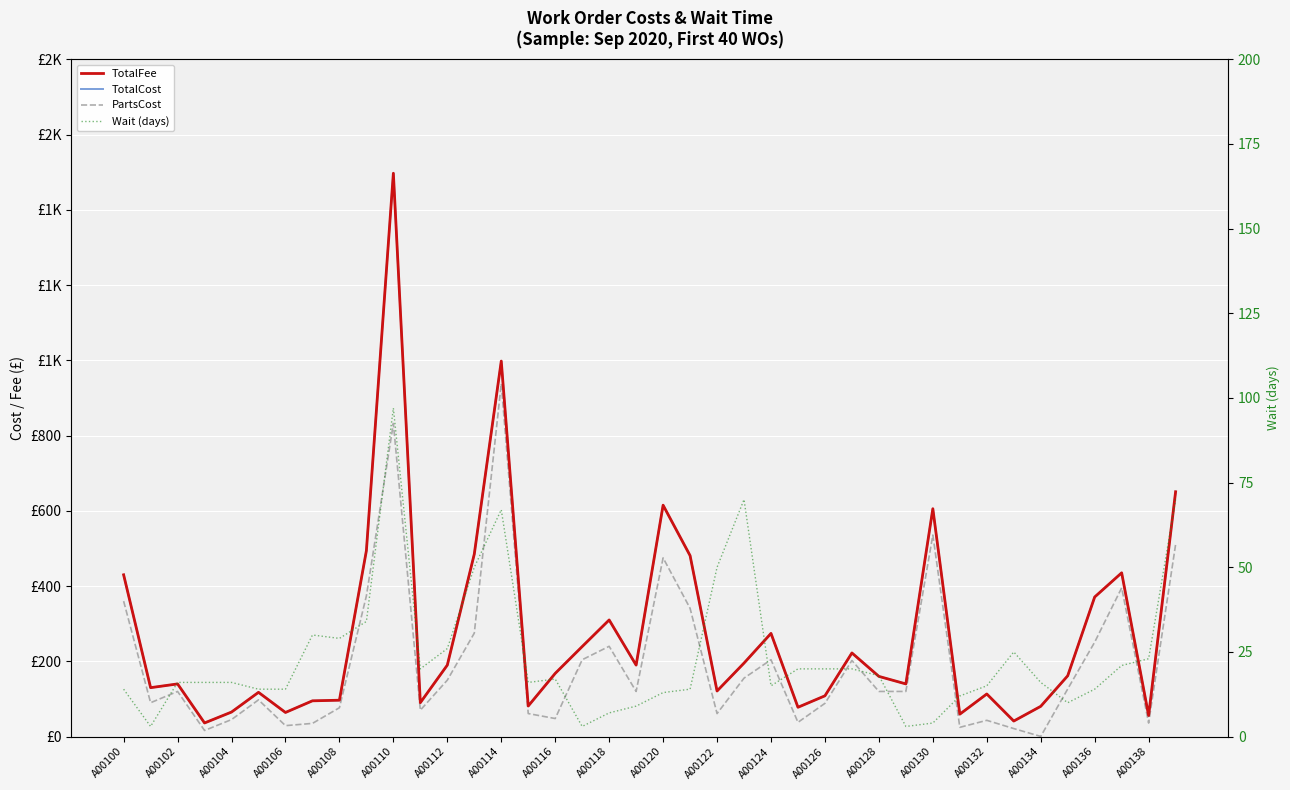

Rank the series by their maximum value, from lowest to highest.

Wait (days), PartsCost, TotalFee, TotalCost